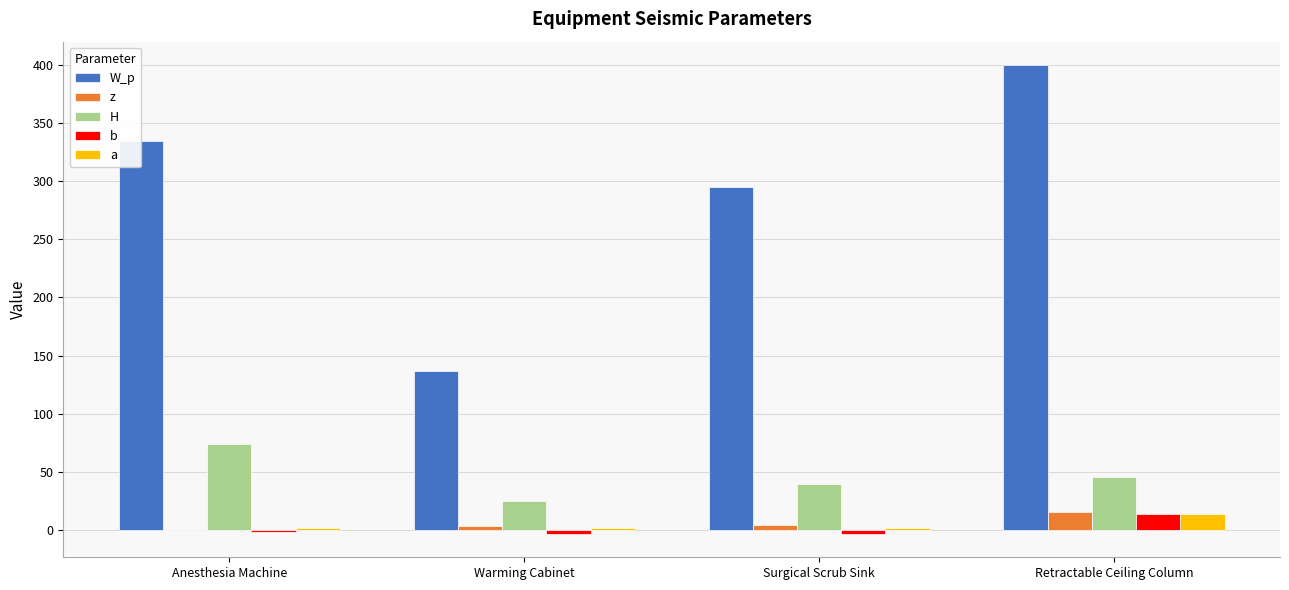

What is the difference between the z values at Retractable Ceiling Column and Anesthesia Machine?

15.0